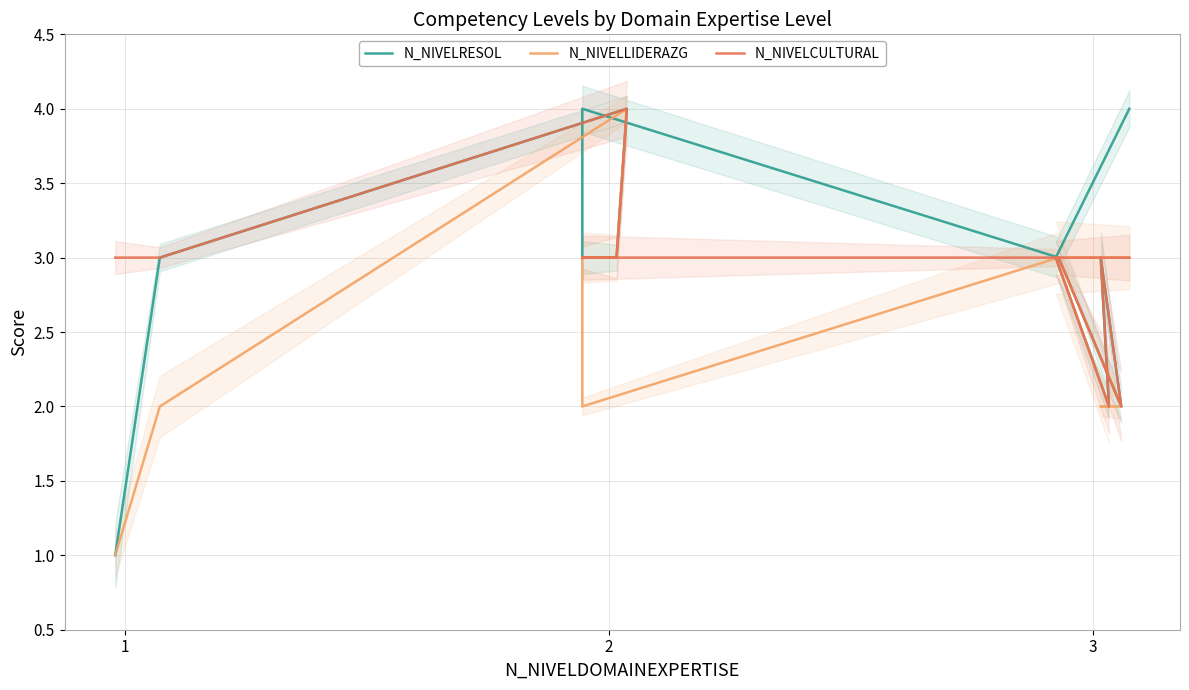

True or false: N_NIVELCULTURAL and N_NIVELRESOL cross at least once.

False